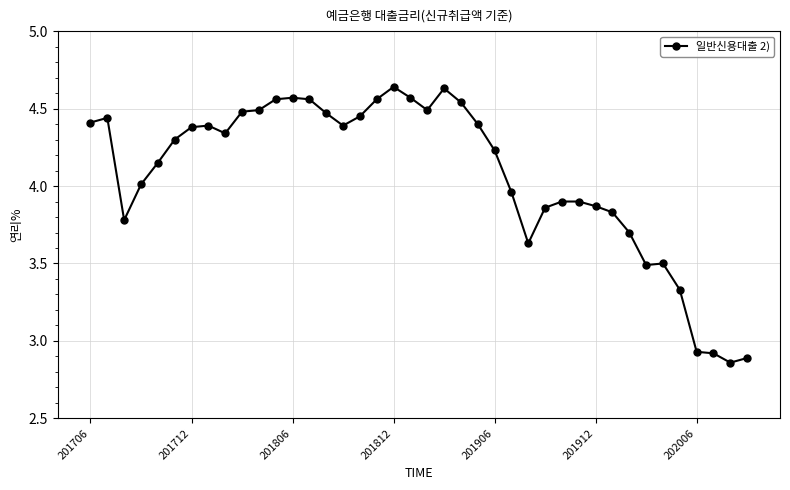

How many distinct data groups are displayed?

1